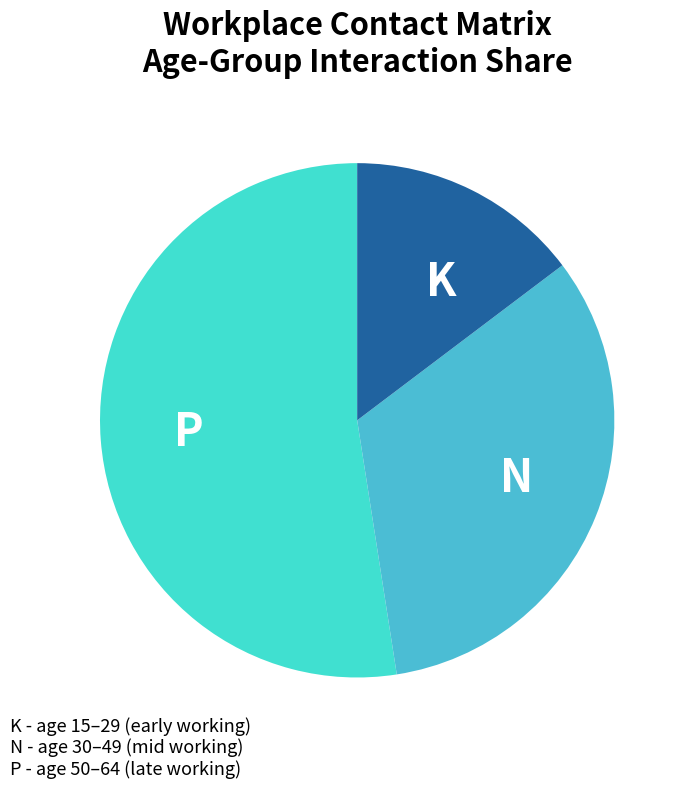

Which slice represents more than half of the pie?

P